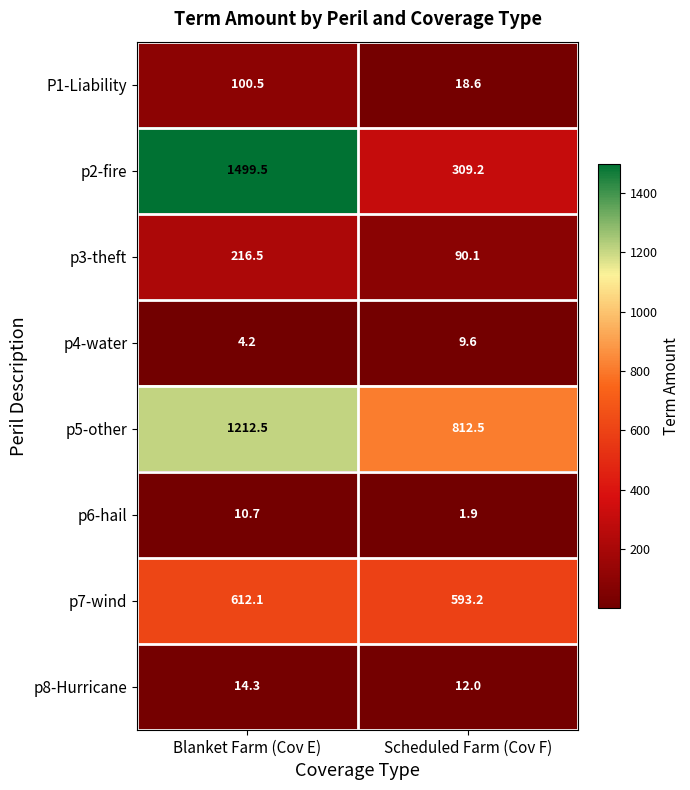

Which series has the largest total across all categories?

p5-other